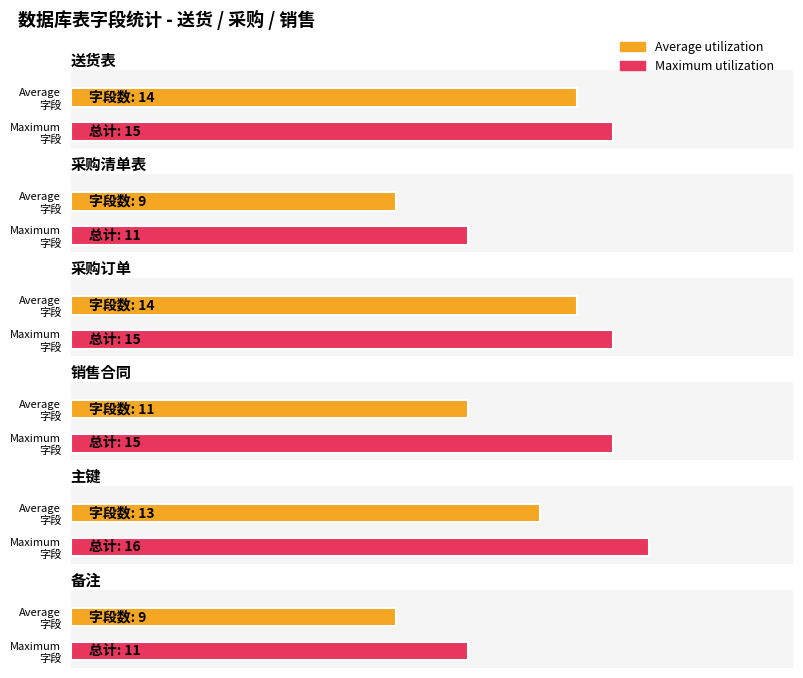

Between 送货表 and 采购清单表, which series saw the biggest shift?

Average utilization